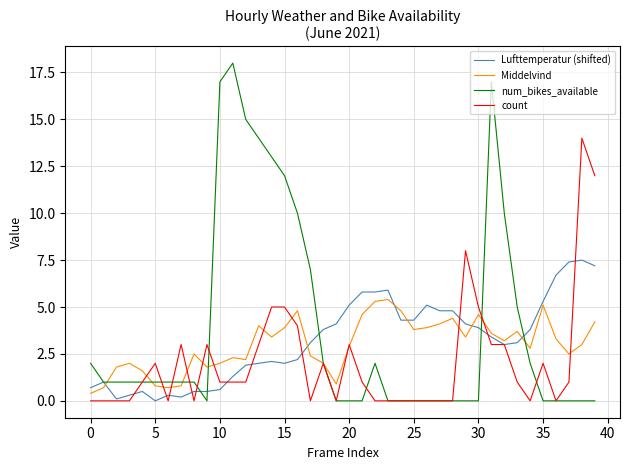

How many lines are shown in the chart?

4